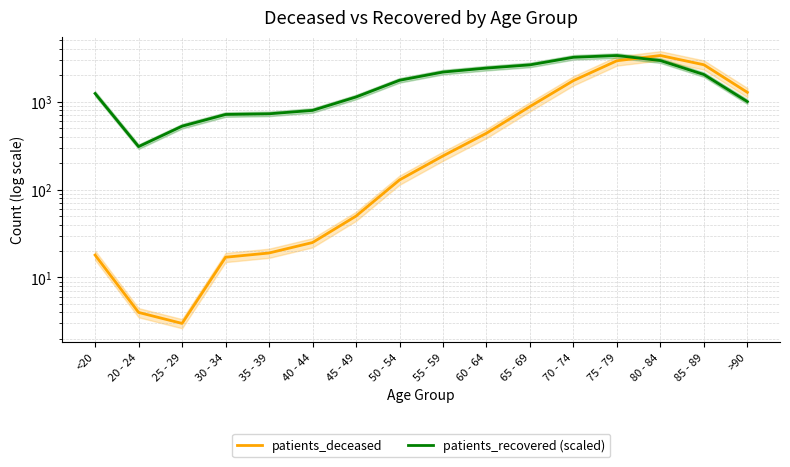

What position from the right is >90?

1